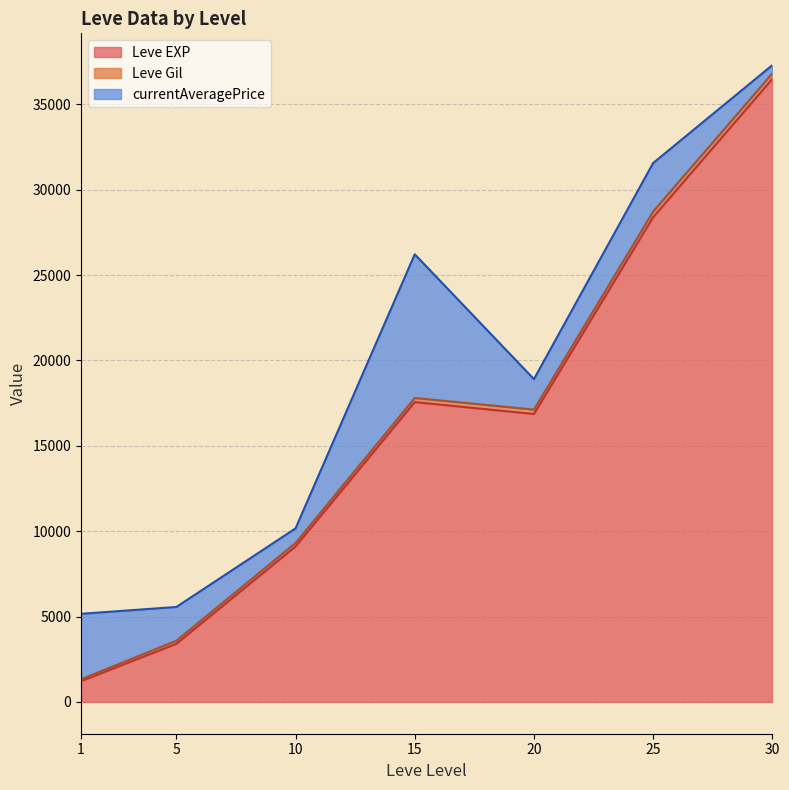

At which category is the sum across all series the highest?

30